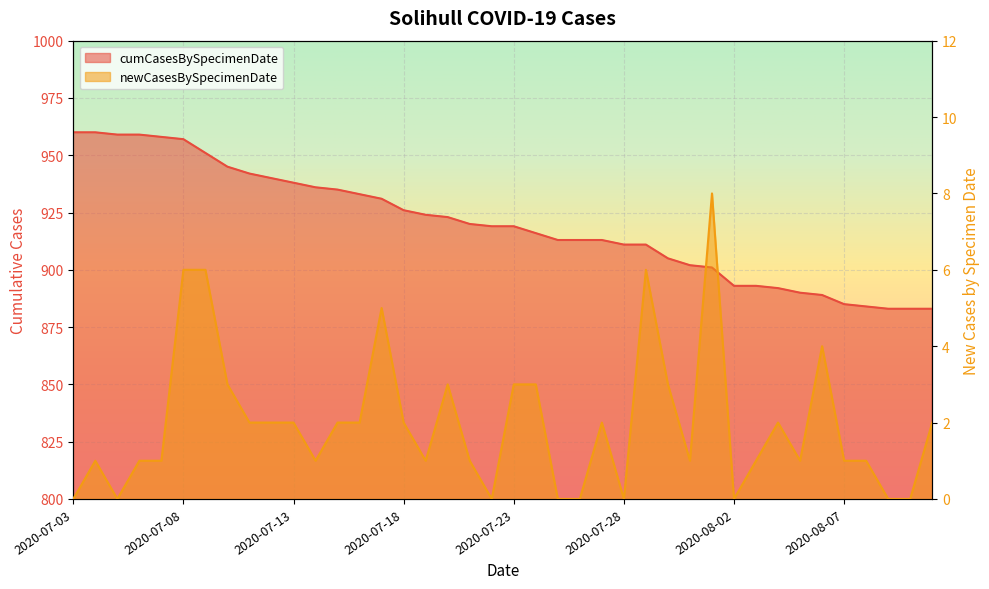

How many lines are shown in the chart?

2